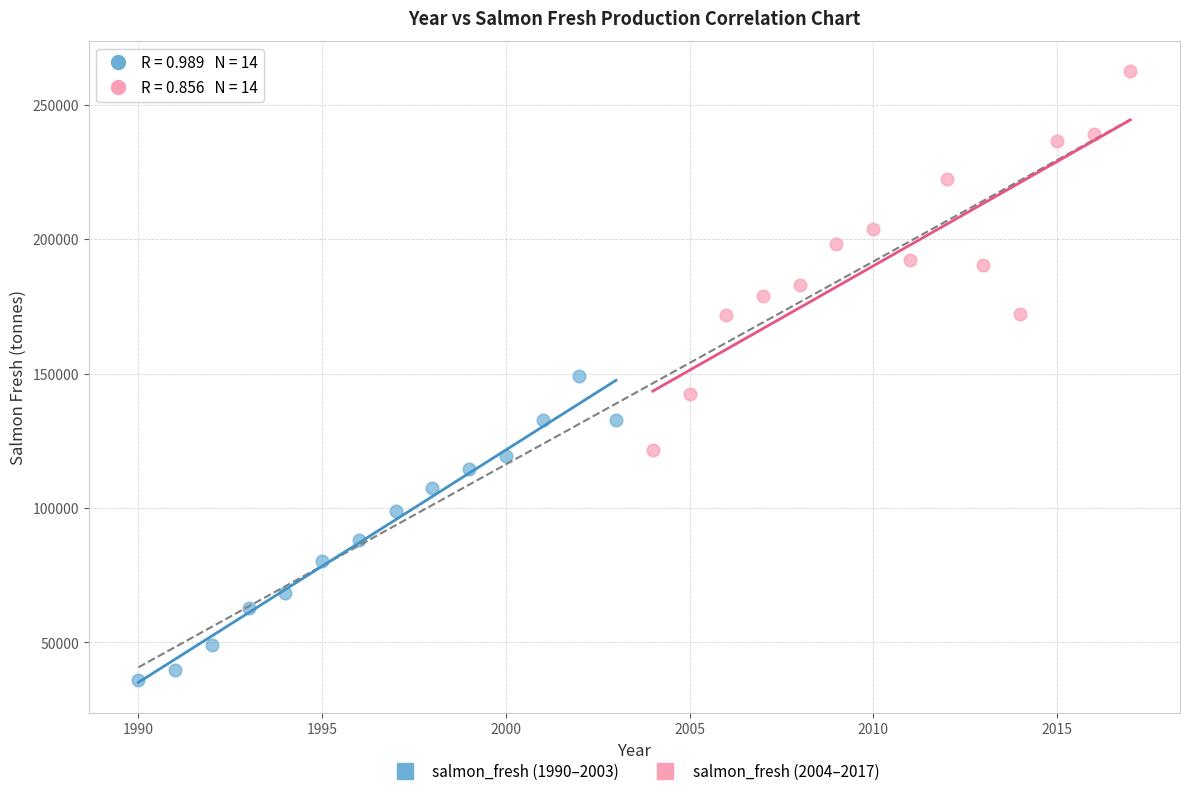

What are all the series names shown in the legend?

salmon_fresh (1990–2003), salmon_fresh (2004–2017)